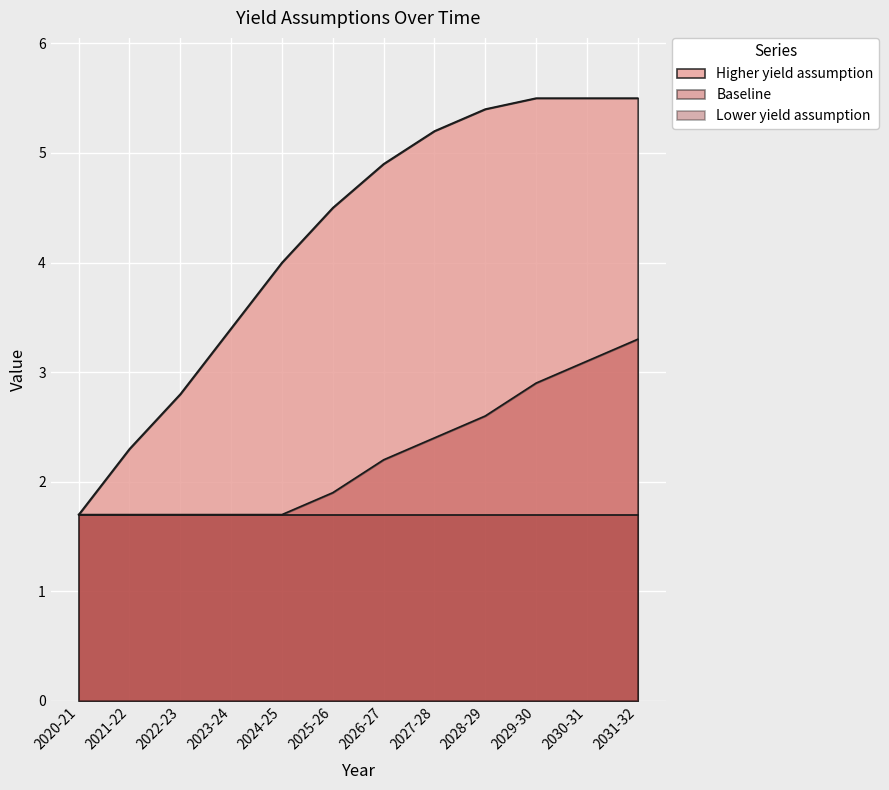

What is the highest value of the Higher yield assumption series?

5.5